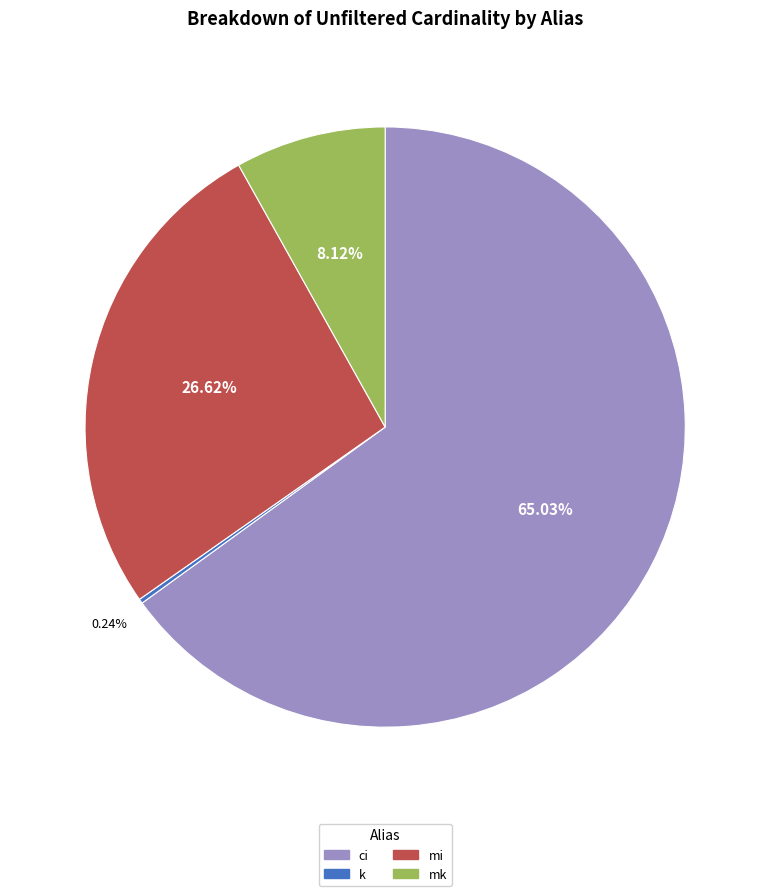

Is it true that mi is 27% of the pie?

True